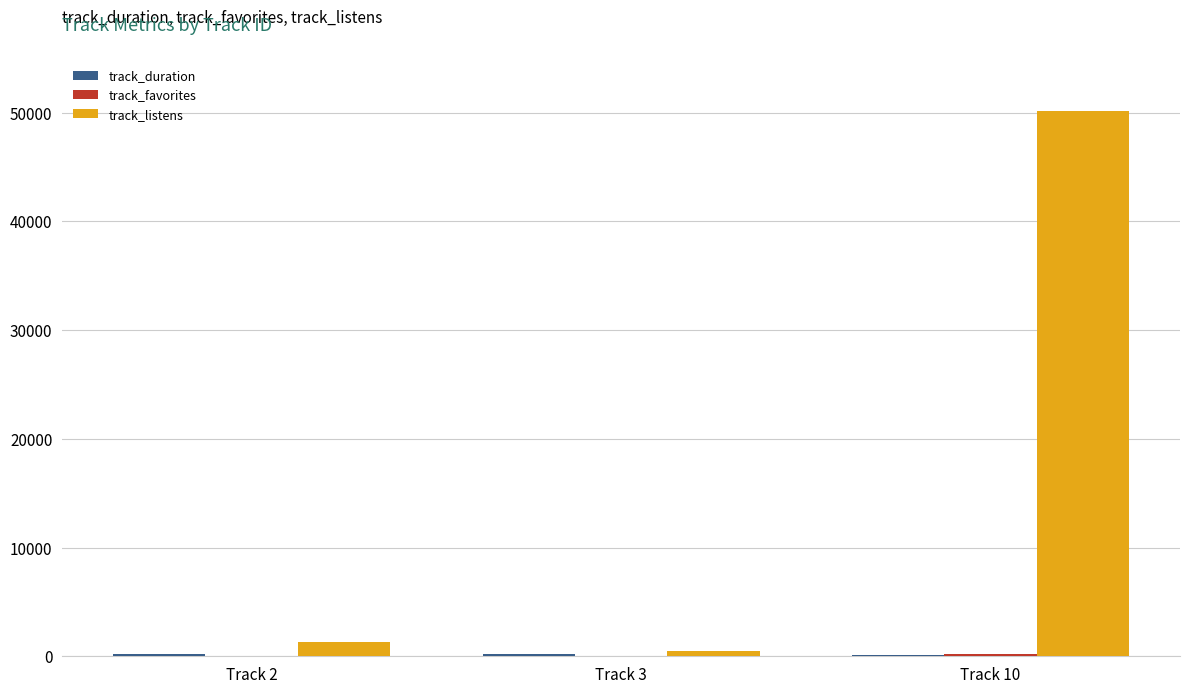

Between Track 2 and Track 10, which series saw the biggest shift?

track_listens